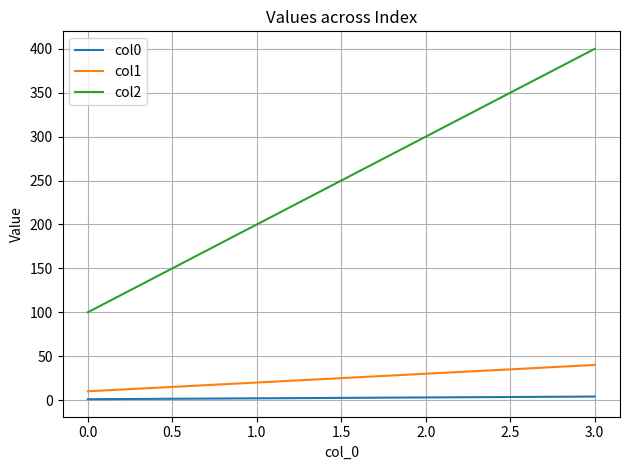

True or false: col2 and col0 intersect in this chart.

False